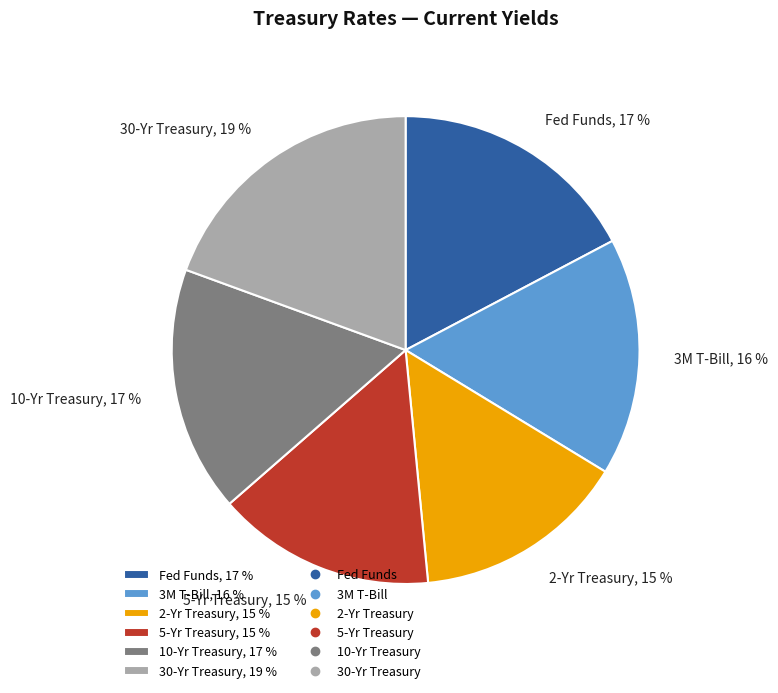

To the nearest percent, what is the average slice percentage?

17%